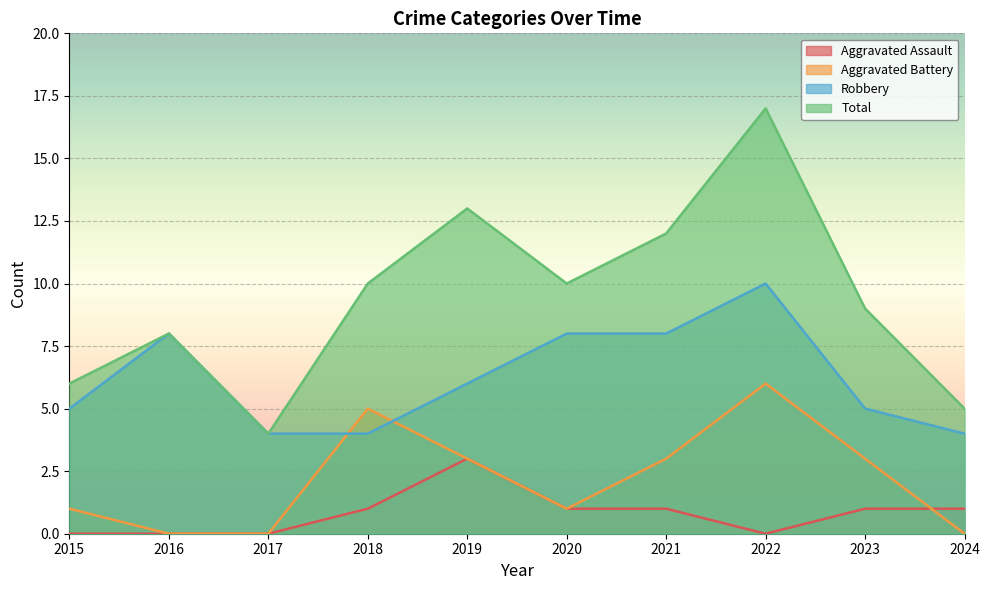

What is the spread (max minus min) of values at 2017?

4